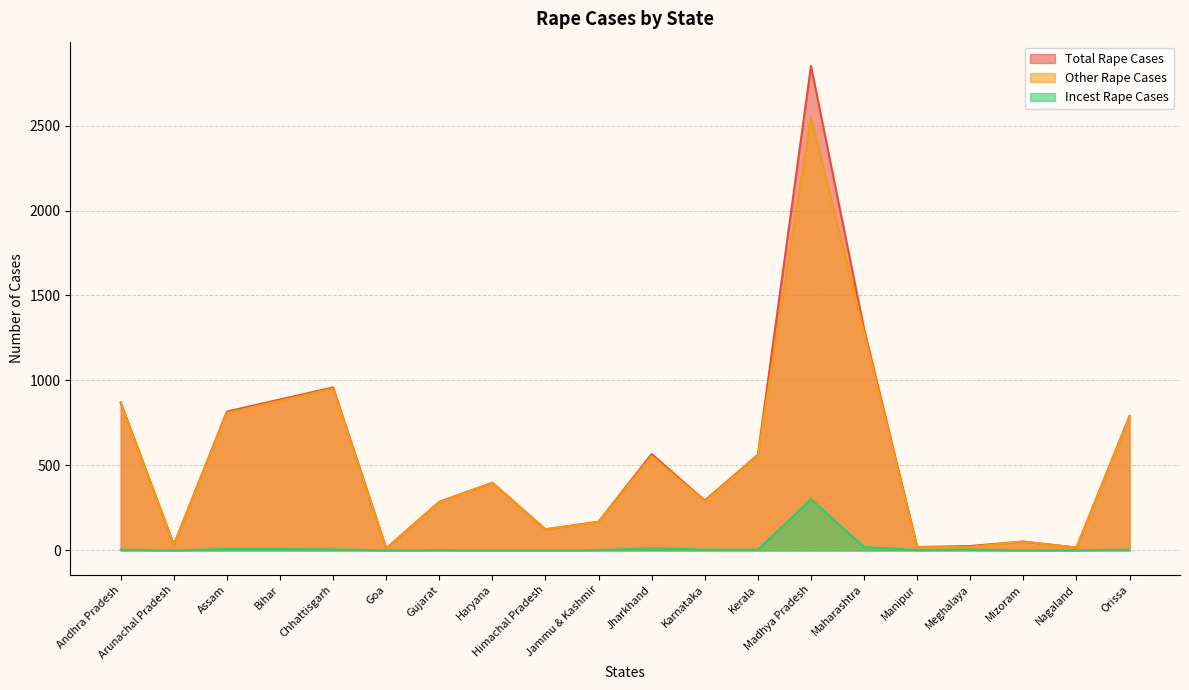

Reading right to left, transcribe all the data shown in this chart.

Total Rape Cases: Orissa=790	Nagaland=17	Mizoram=52	Meghalaya=26	Manipur=20	Maharashtra=1302	Madhya Pradesh=2851	Kerala=562	Karnataka=293	Jharkhand=567	Jammu & Kashmir=169	Himachal Pradesh=124	Haryana=398	Gujarat=286	Goa=12	Chhattisgarh=959	Bihar=888	Assam=817	Arunachal Pradesh=33	Andhra Pradesh=871
Other Rape Cases: Orissa=786	Nagaland=16	Mizoram=52	Meghalaya=21	Manipur=18	Maharashtra=1282	Madhya Pradesh=2550	Kerala=558	Karnataka=288	Jharkhand=555	Jammu & Kashmir=167	Himachal Pradesh=124	Haryana=398	Gujarat=284	Goa=12	Chhattisgarh=953	Bihar=880	Assam=809	Arunachal Pradesh=33	Andhra Pradesh=867
Incest Rape Cases: Orissa=4	Nagaland=1	Mizoram=0	Meghalaya=5	Manipur=2	Maharashtra=20	Madhya Pradesh=301	Kerala=4	Karnataka=5	Jharkhand=12	Jammu & Kashmir=2	Himachal Pradesh=0	Haryana=0	Gujarat=2	Goa=0	Chhattisgarh=6	Bihar=8	Assam=8	Arunachal Pradesh=0	Andhra Pradesh=4